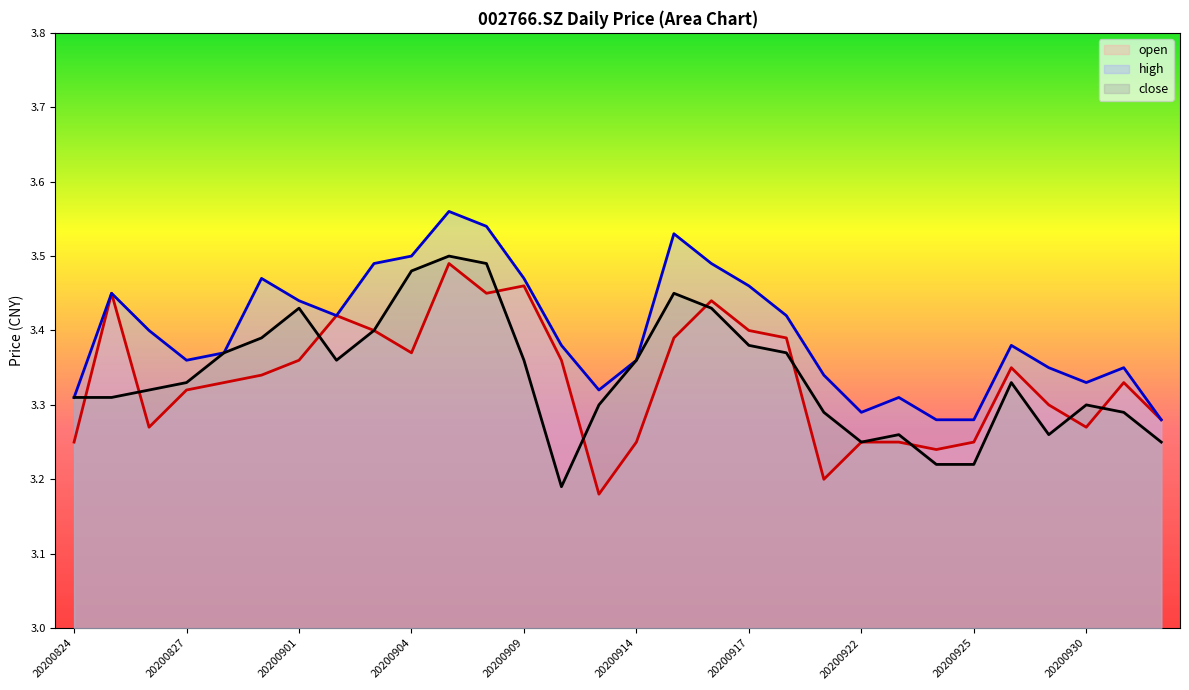

True or false: close has more than 1 interior local peaks.

True